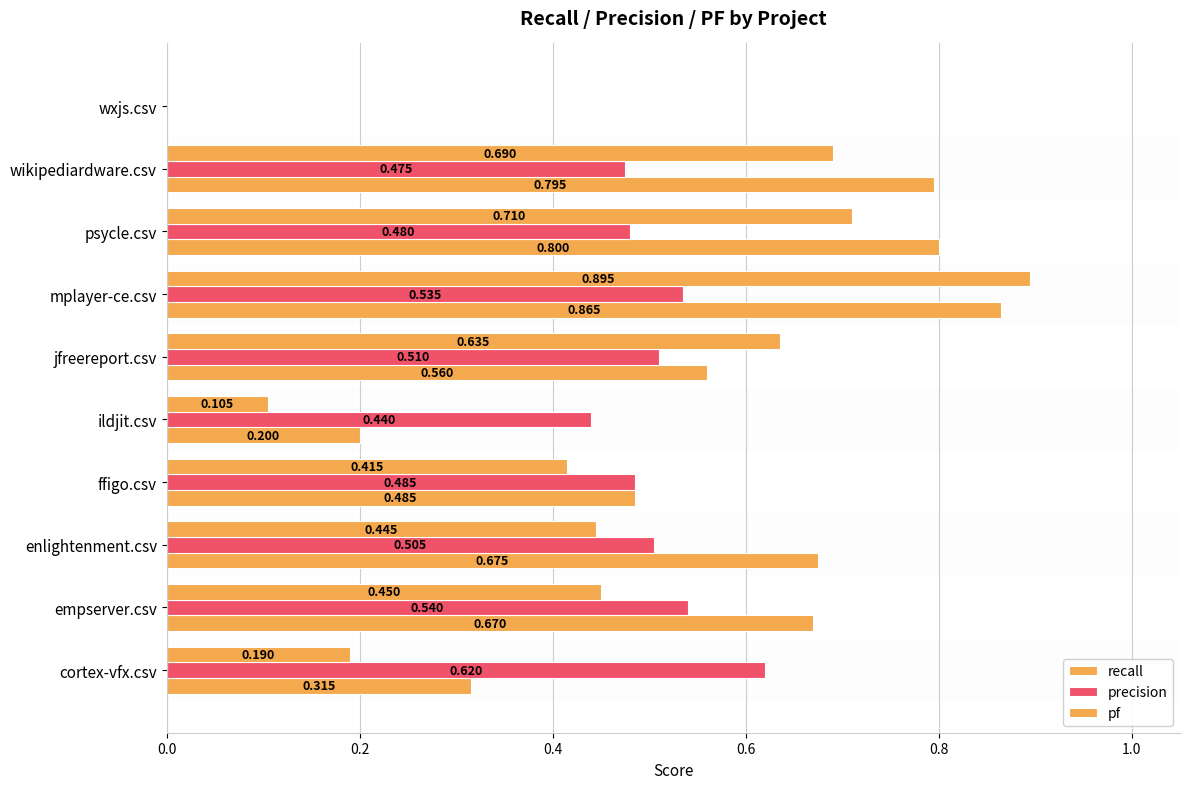

What is the maximum value for pf?

0.9